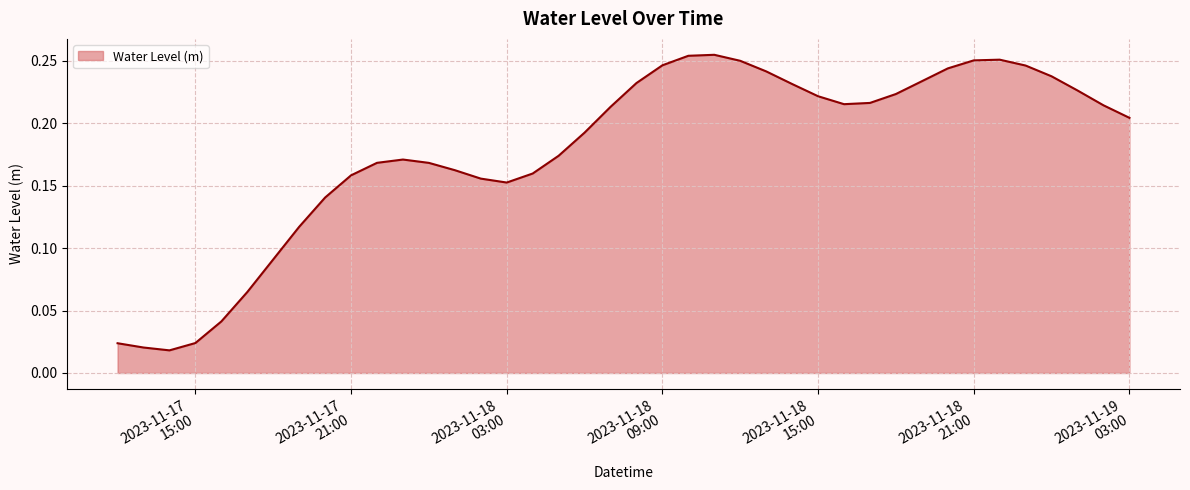

Does the chart display data point markers on the line(s)?

No